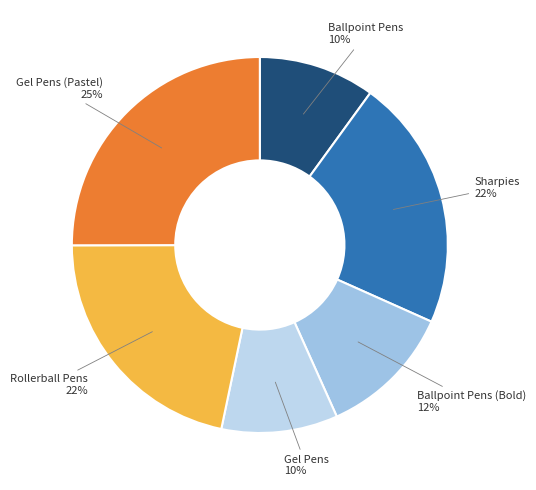

What is the largest slice in the pie chart?

Gel Pens (Pastel)